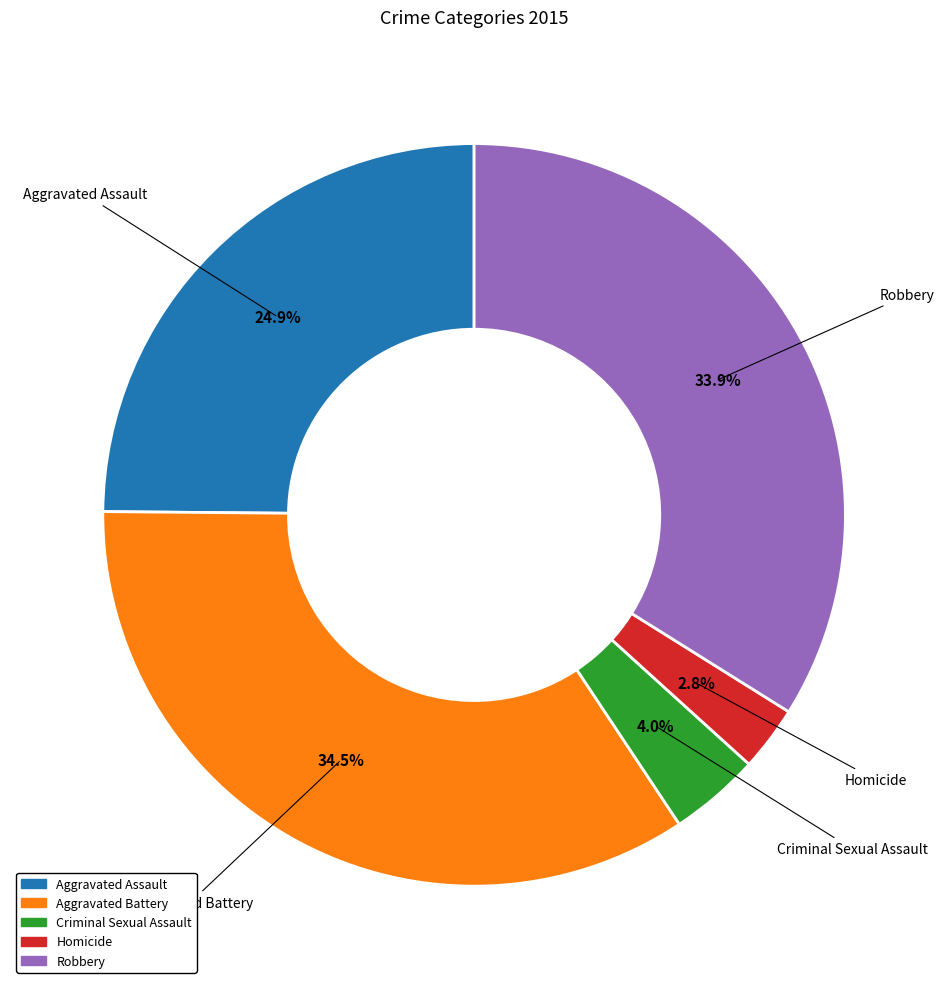

How many segments does this pie chart have?

5